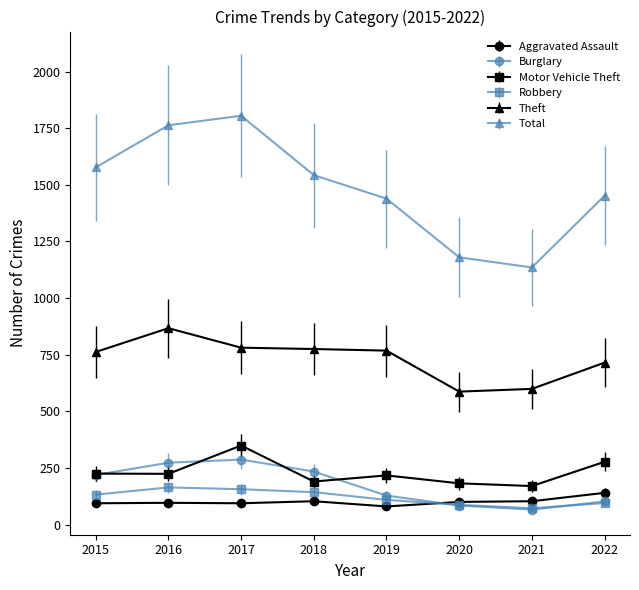

What is the maximum value shown in the chart?

1805